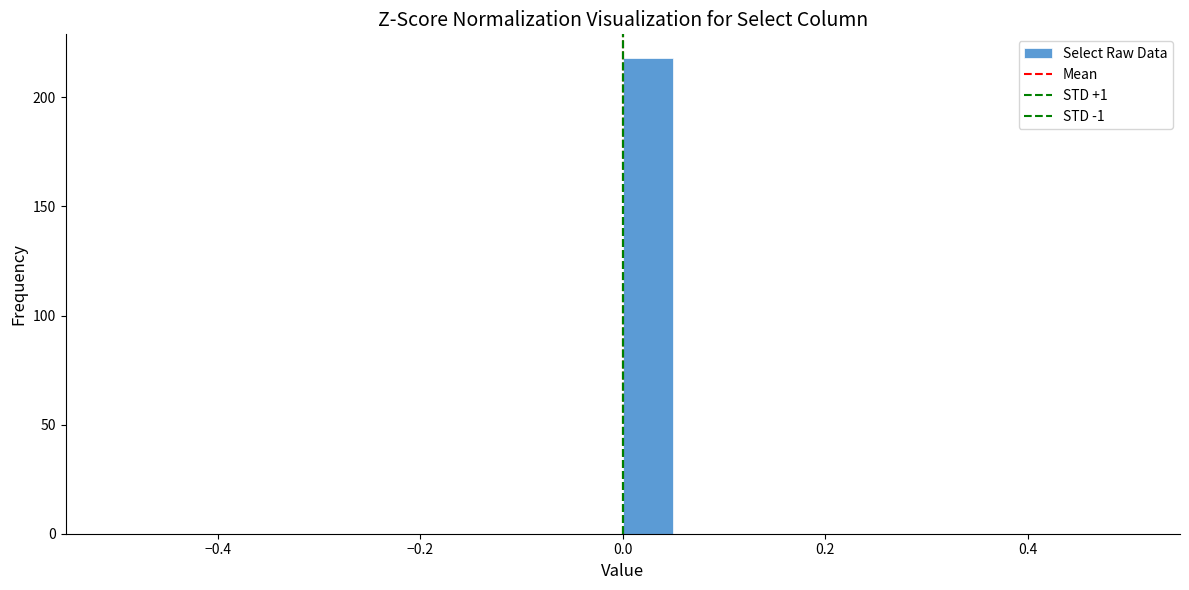

Around what value on the x-axis is the tallest bar? Give the approximate position of its centre, as read against the axis.

0.02